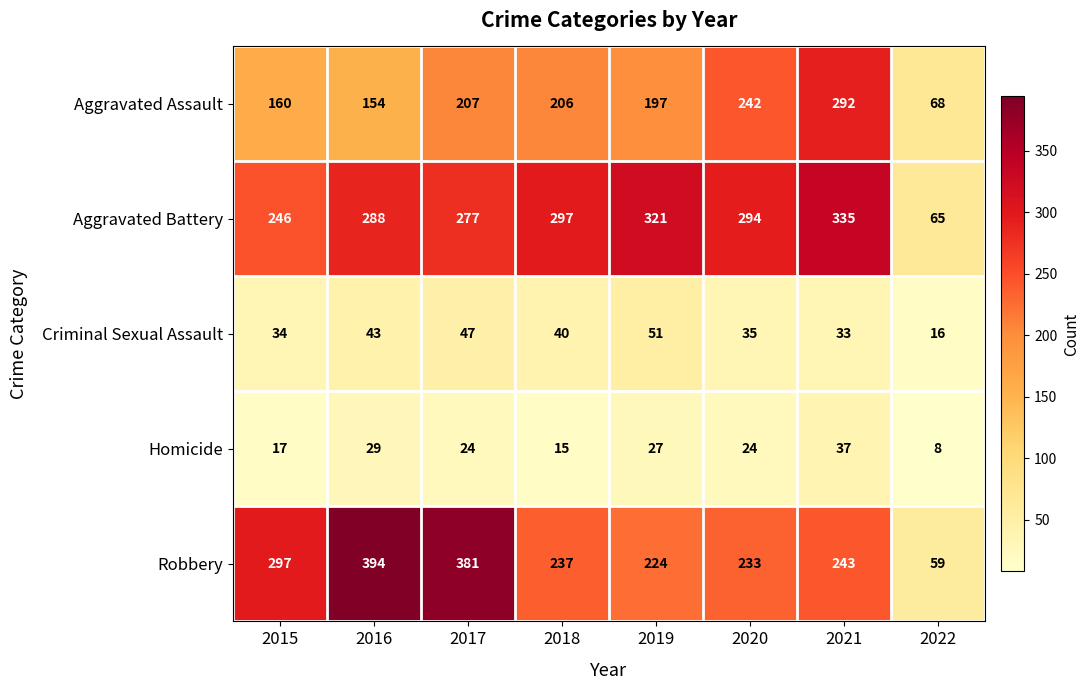

The Homicide series shows 27 at 2015. True or false?

False